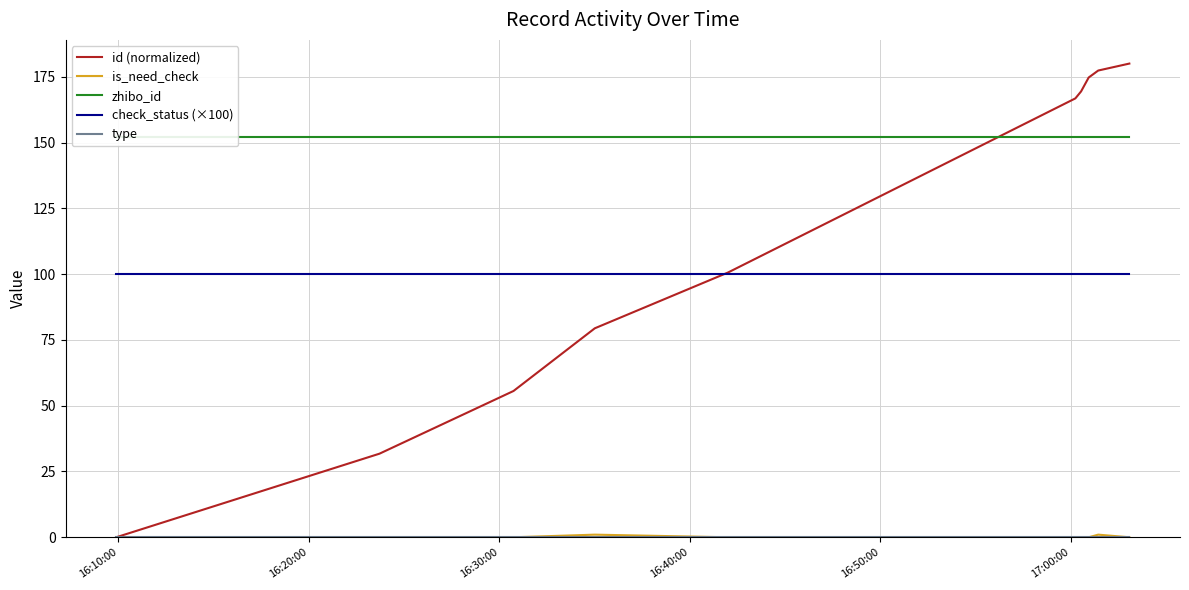

Is the value of check_status (×100) at 9 greater than the value of zhibo_id at 16:20:00?

No